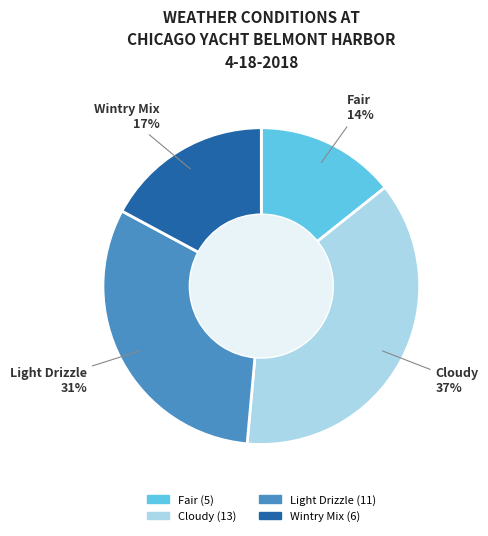

Which slice is the smallest?

Fair